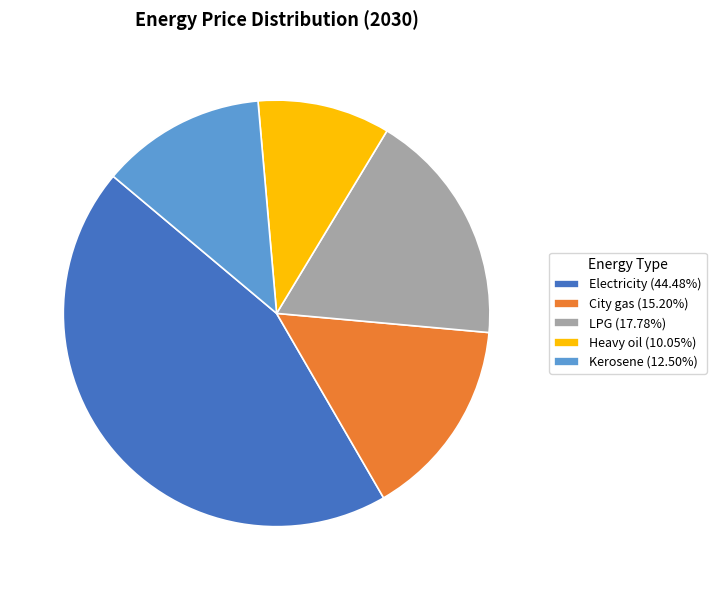

Do Heavy oil and Kerosene together represent more than half of the pie?

No